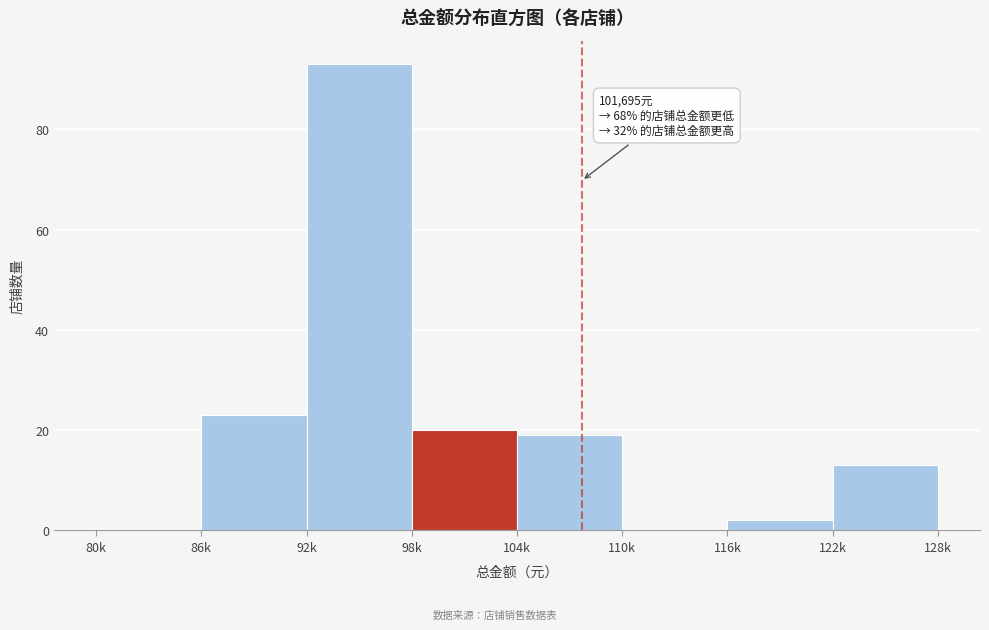

Reading right to left, what are all the values shown in this chart?

122k=13	116k=2	110k=0	104k=19	98k=20	92k=93	86k=23	80k=0